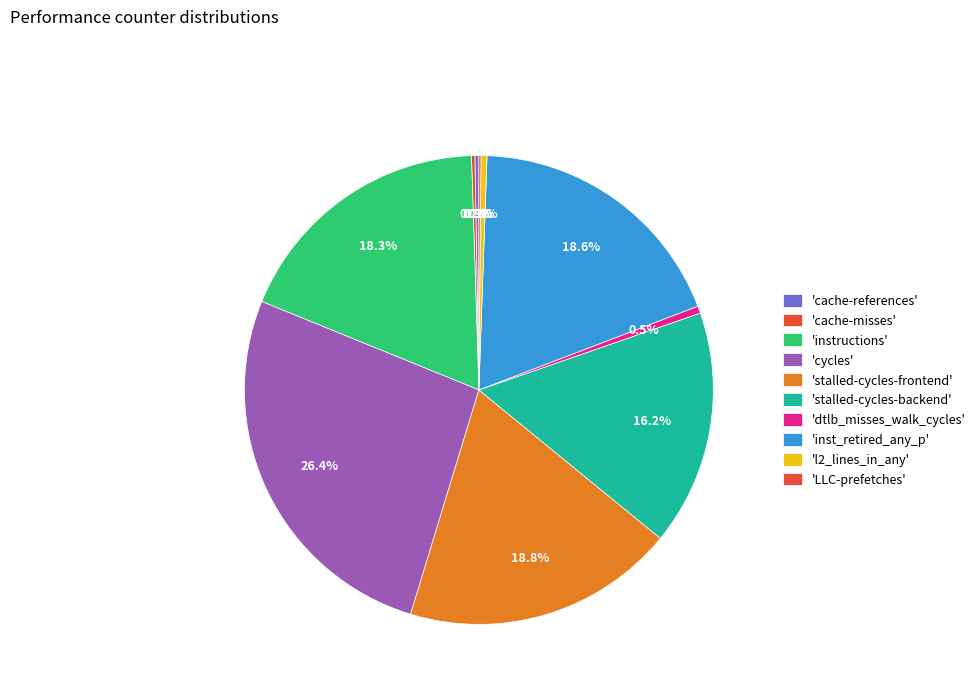

To the nearest percent, what is the difference between the largest and smallest slice percentages?

26%